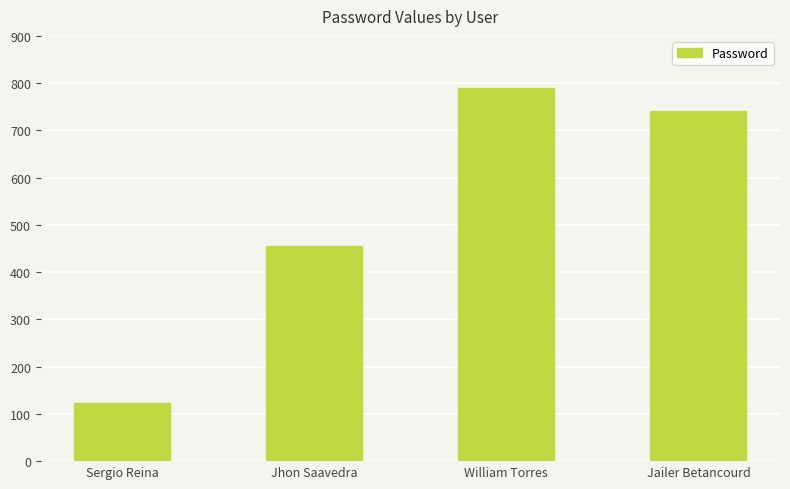

What is the difference between the second highest and minimum values?

618